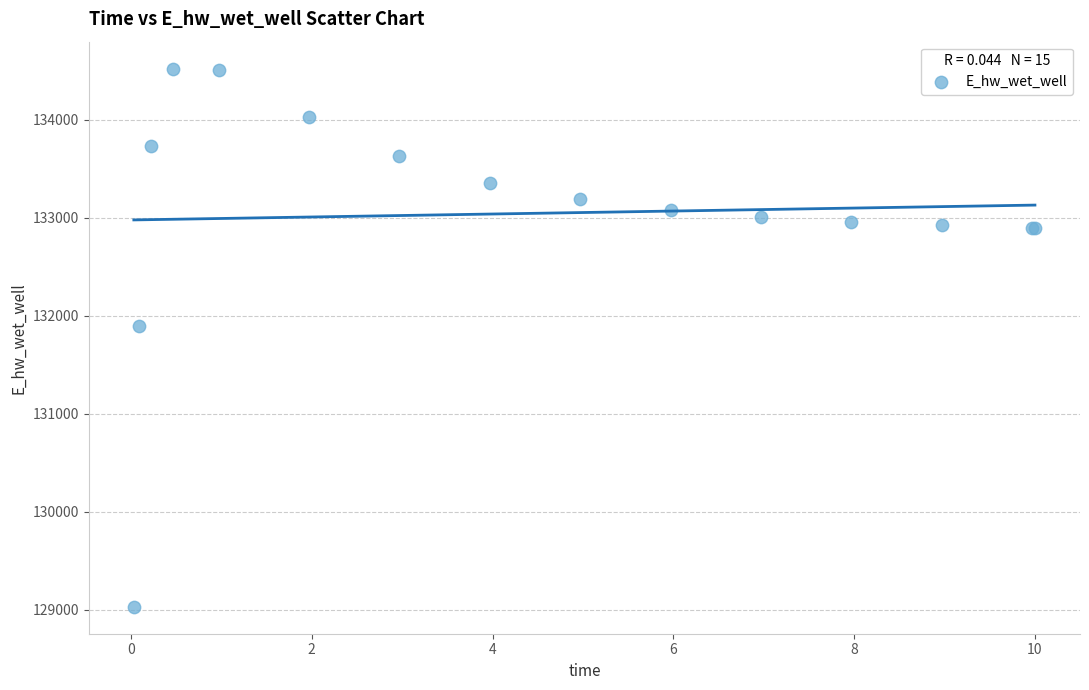

What Y value in the scatter plot is closest to 131774?

131894.1